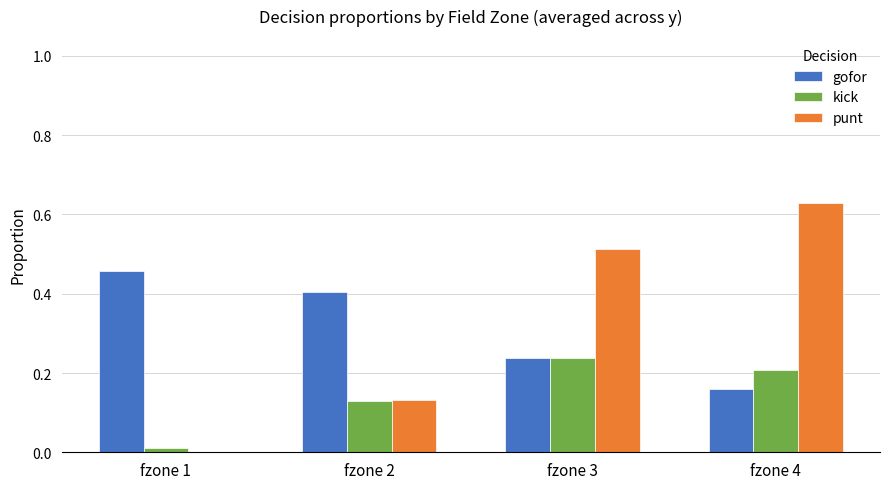

Is it true that gofor equals 0.4 at fzone 3?

False